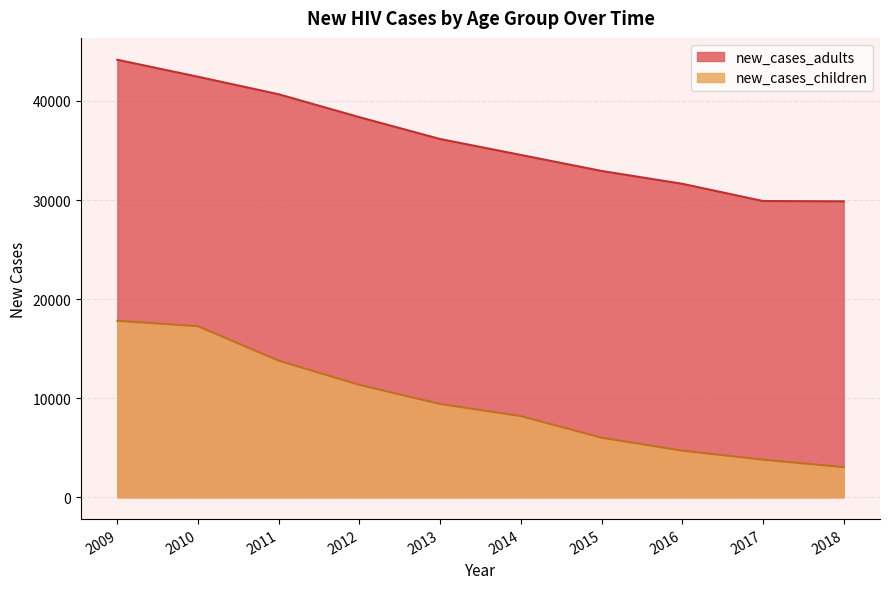

What is the minimum value for new_cases_children?

3037